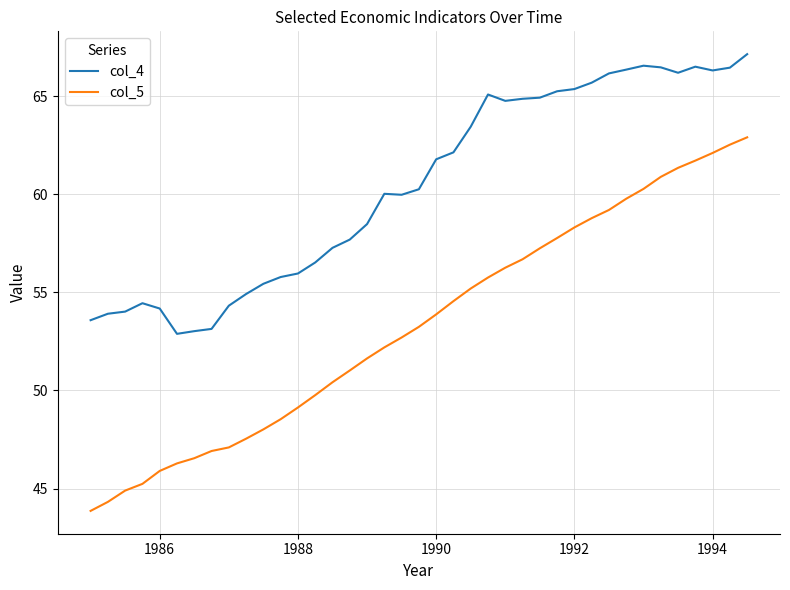

Rank the series by their average value, from highest to lowest.

col_4, col_5